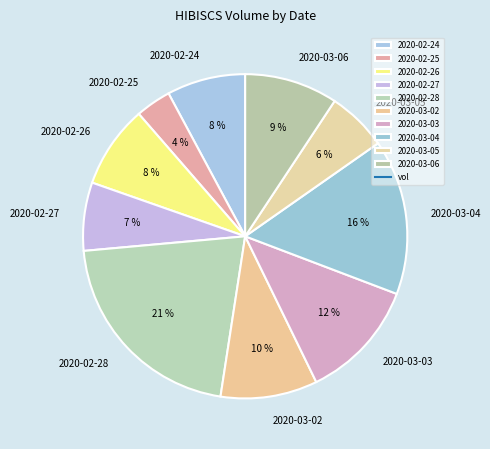

Which category has the biggest portion of the pie?

2020-02-28